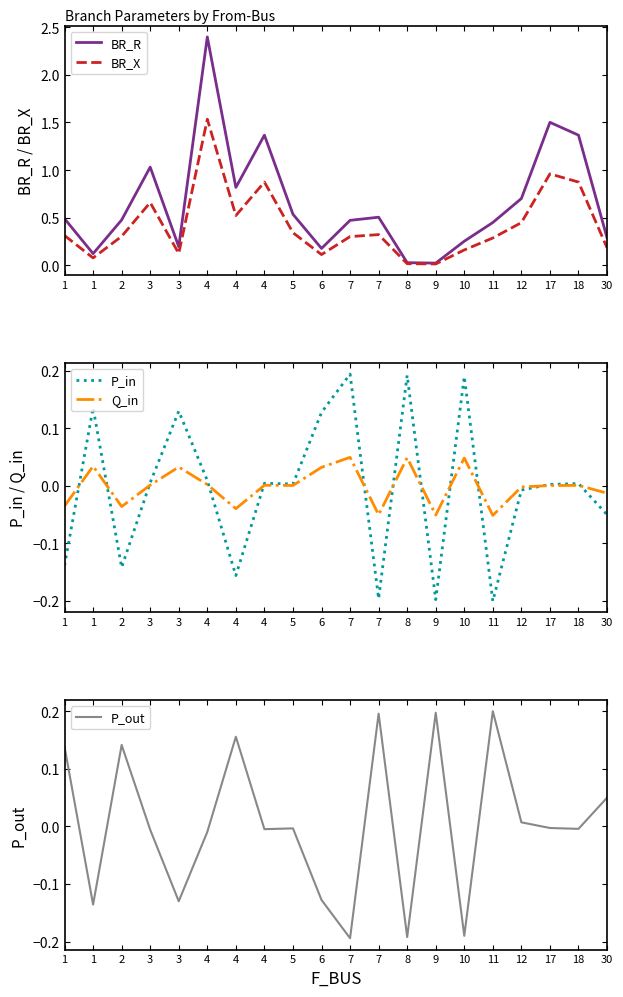

What is the difference between the maximum and minimum values in the P_out series?

0.4